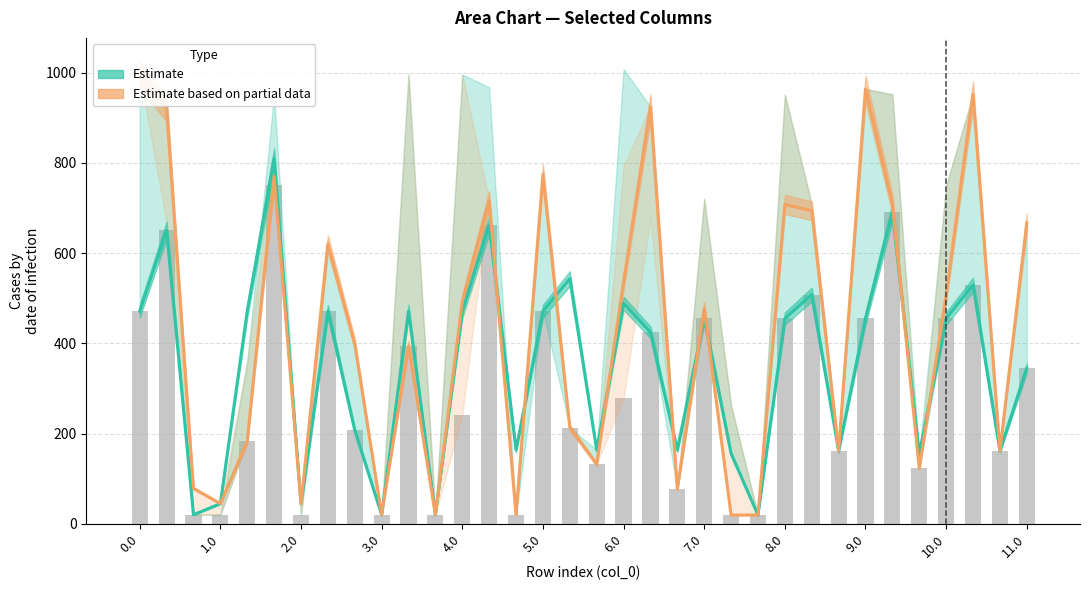

What is the difference between the Observed values at 27 and 2.0?

435.1